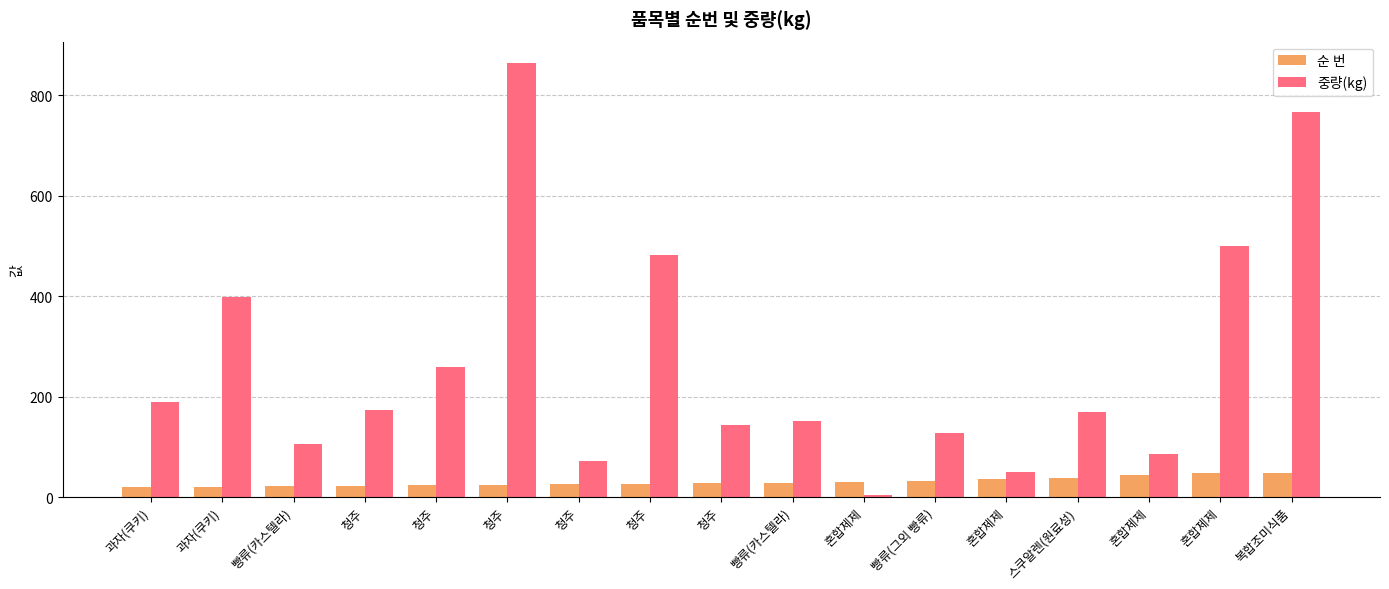

What are all the series names shown in the legend?

순 번, 중량(kg)